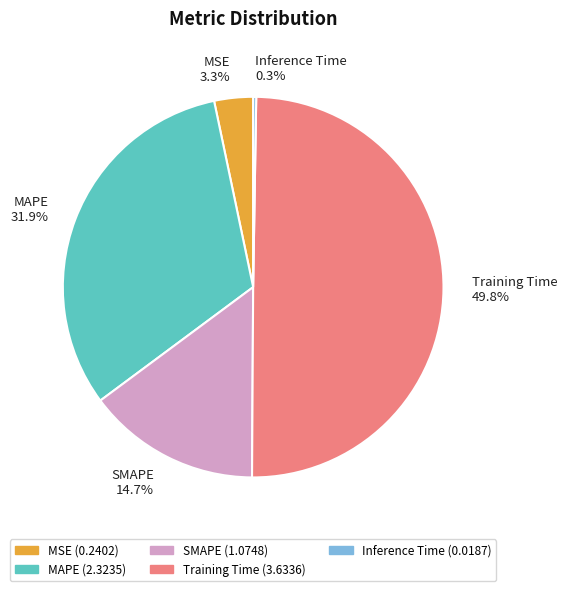

What is the largest slice in the pie chart?

Training Time